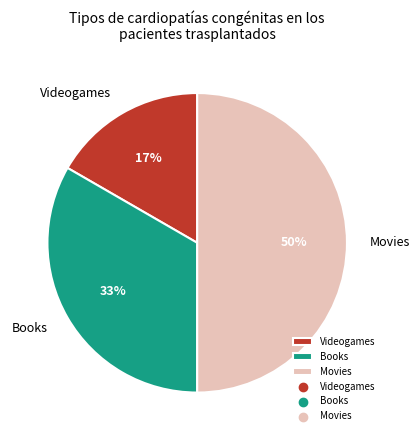

Between Movies and Books, which is larger?

Movies